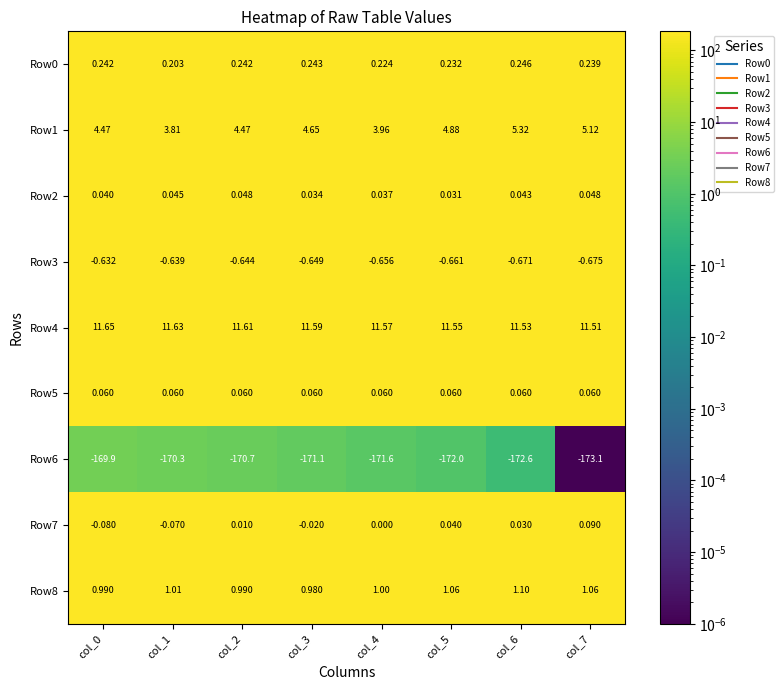

Which series has the largest range (max minus min)?

Row6